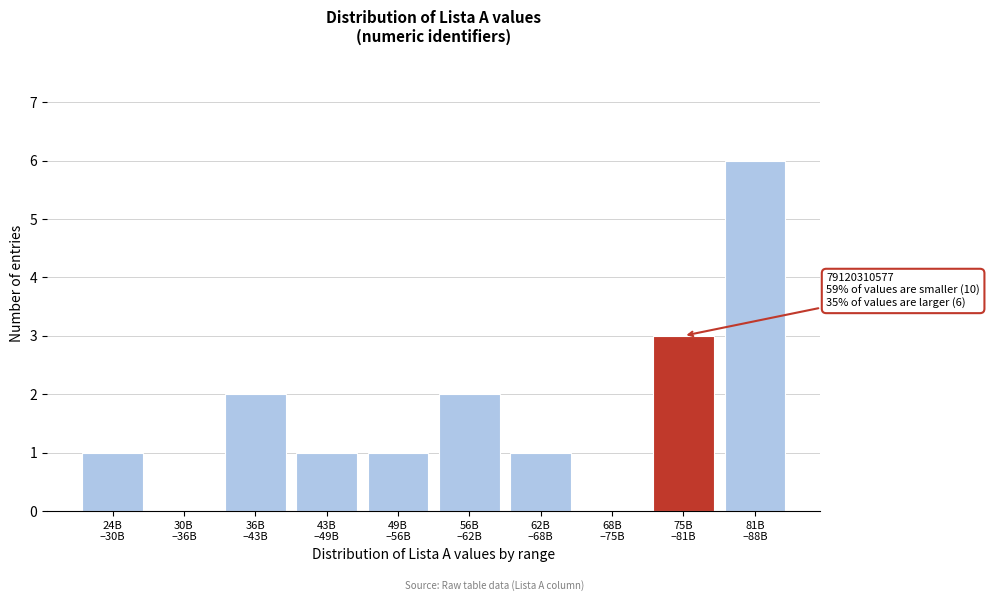

What is the sum of all values?

17